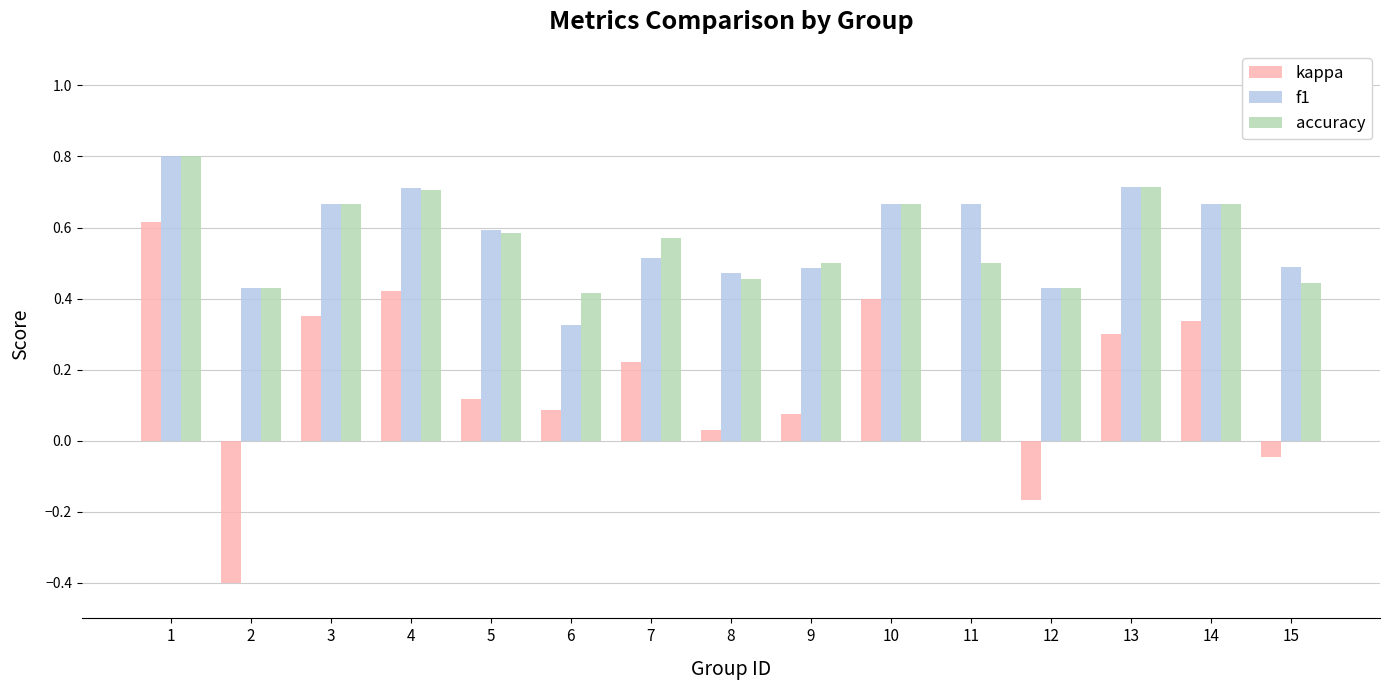

What is the greatest value displayed?

0.8